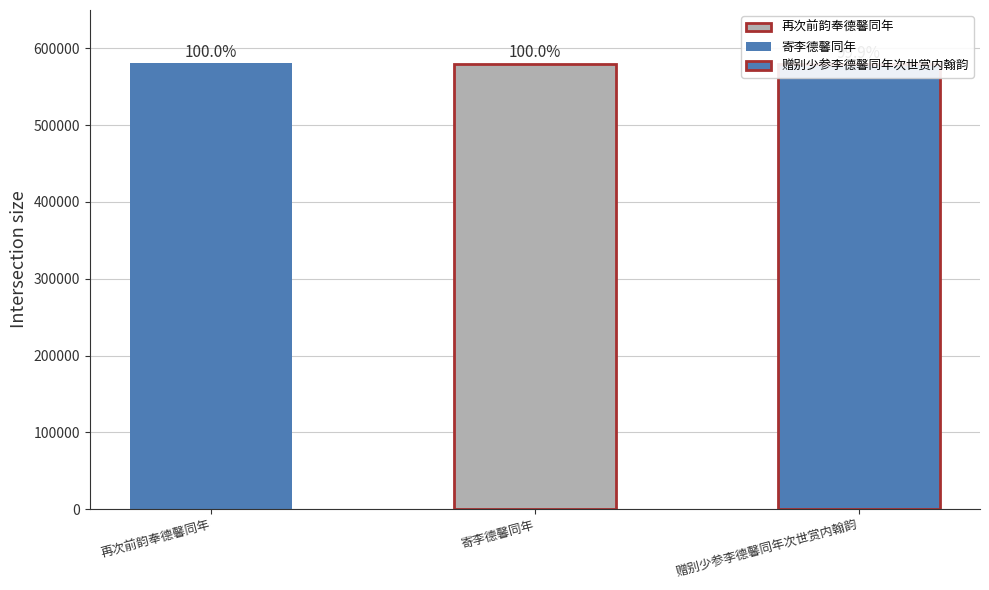

What is the difference between the second highest and minimum values?

400